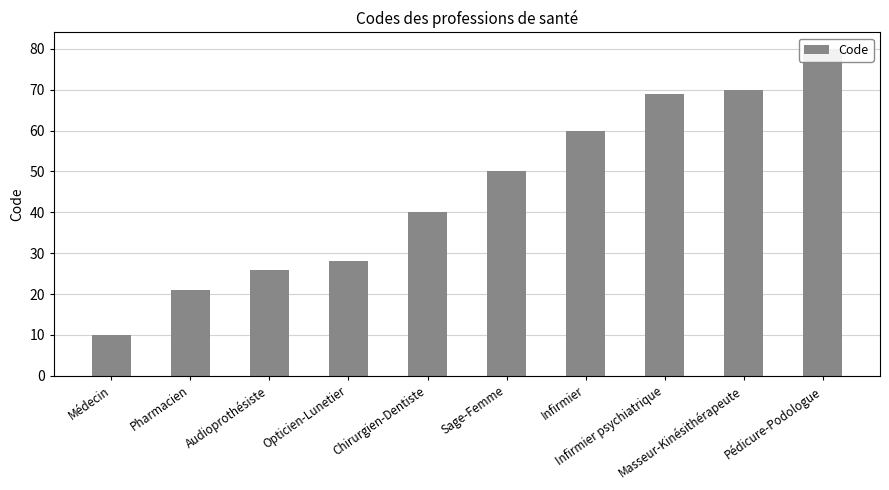

Which category has the lowest value across all series?

Médecin